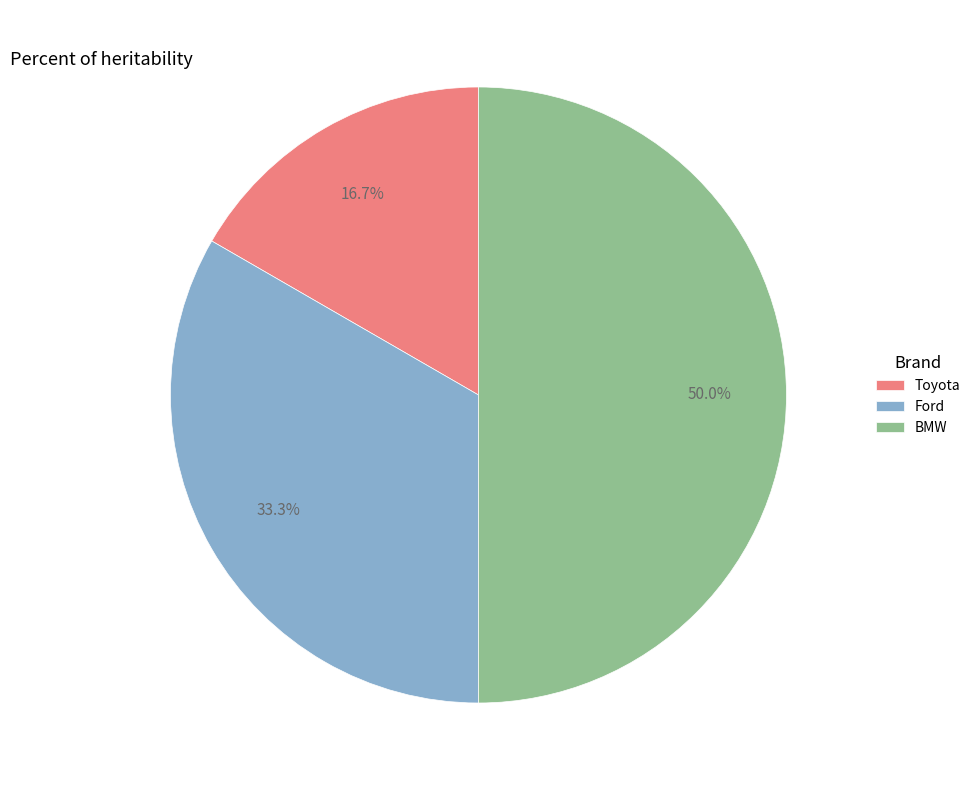

What percentage is the Ford slice, to the nearest percent?

33%